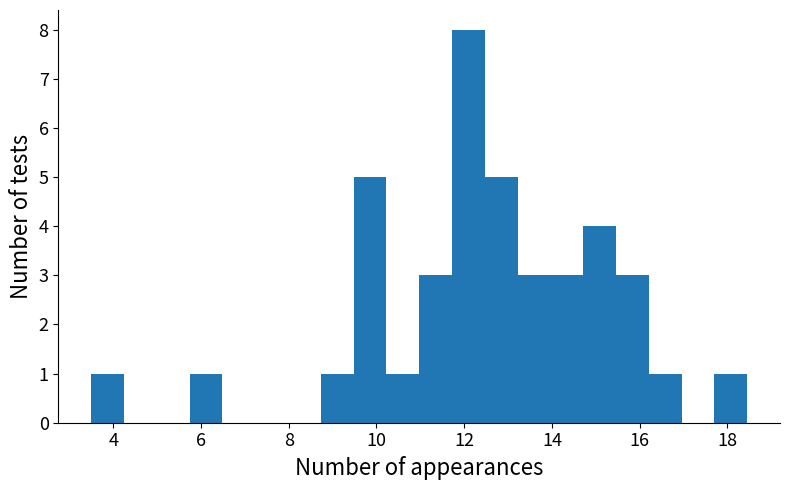

Read against the x-axis, roughly where is the centre of the tallest bar?

12.0